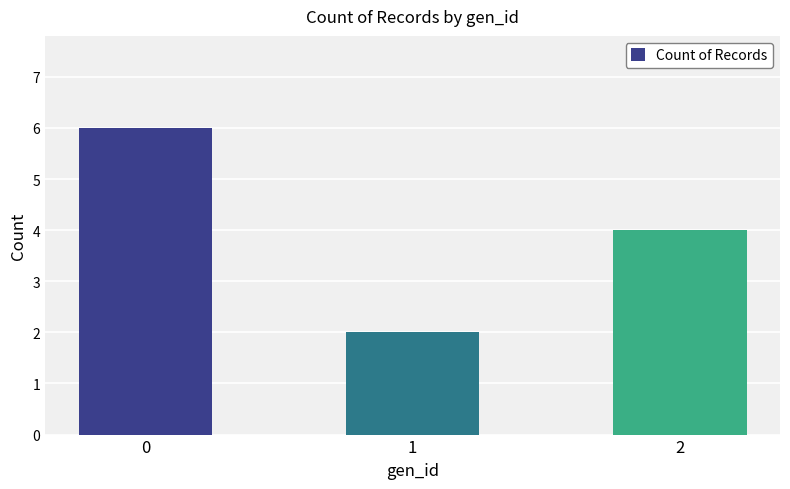

List the labels in order of value, smallest first.

1, 2, 0